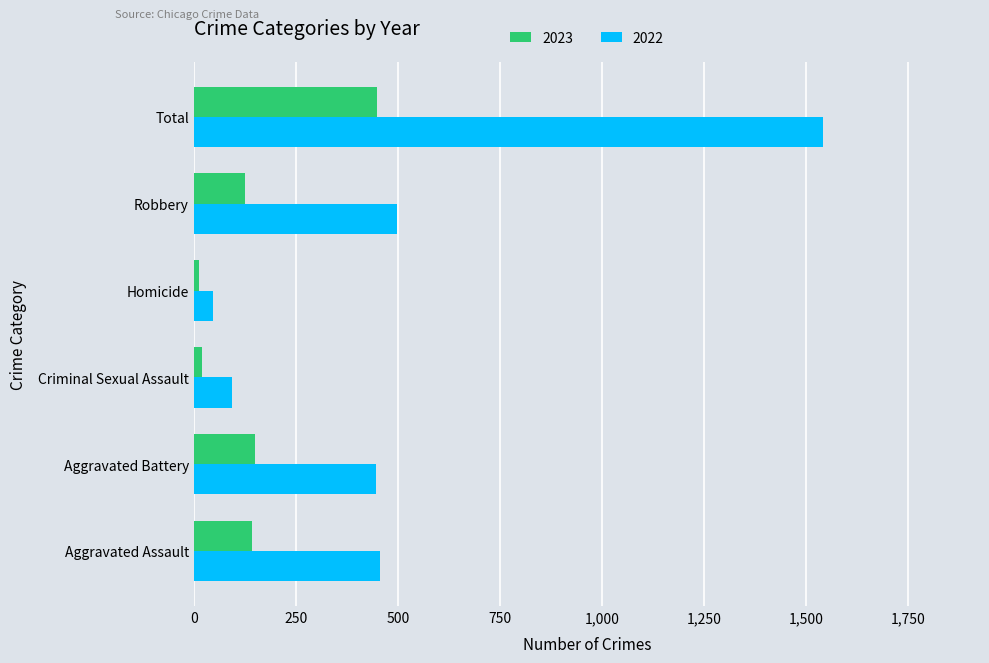

What is the total value across all series at Total?

1990